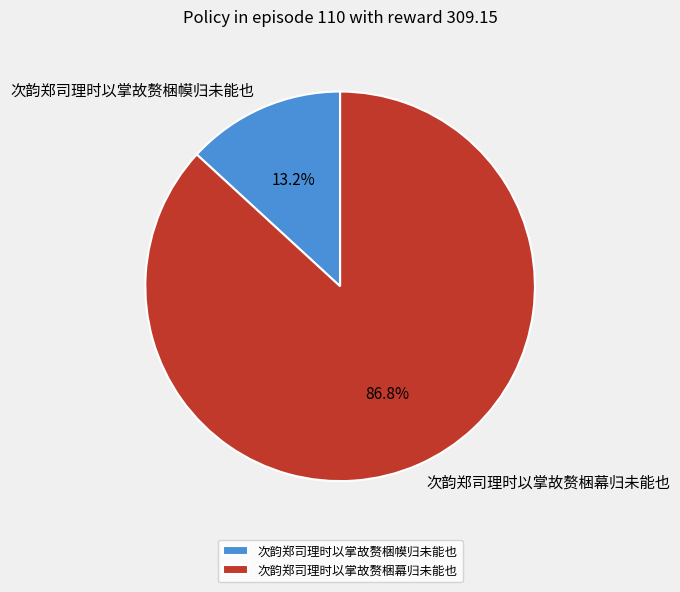

Between 次韵郑司理时以掌故赘梱幕归未能也 and 次韵郑司理时以掌故赘梱幙归未能也, which is larger?

次韵郑司理时以掌故赘梱幕归未能也